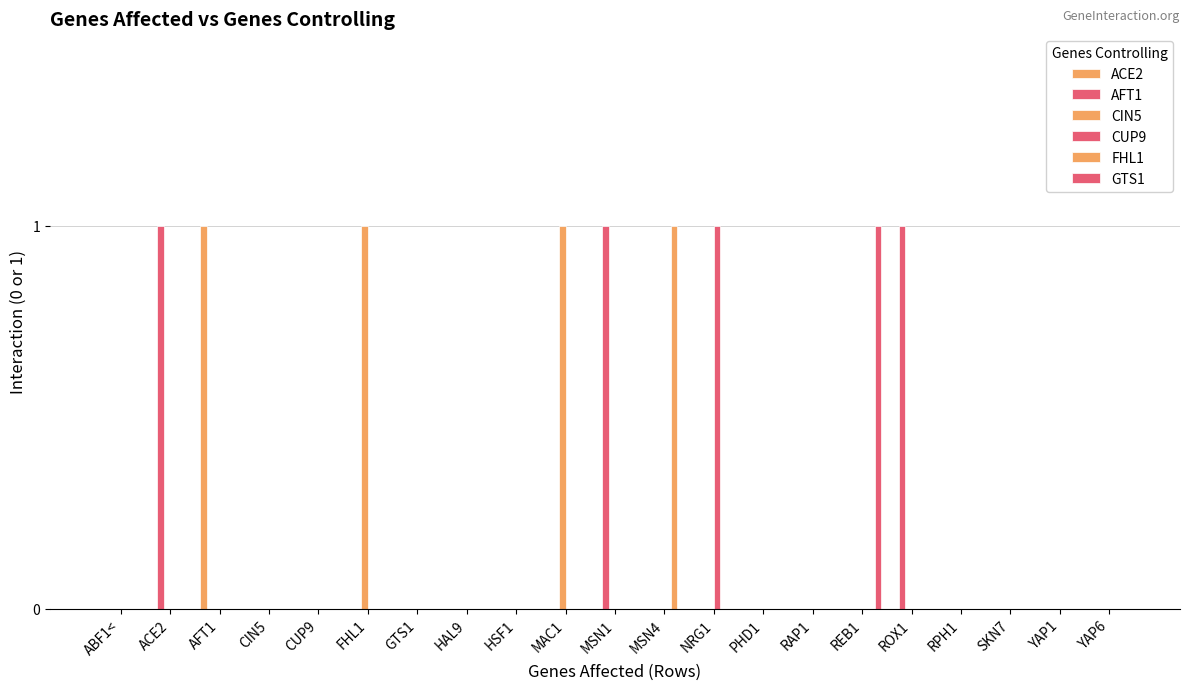

Does the chart contain stacked bars?

No